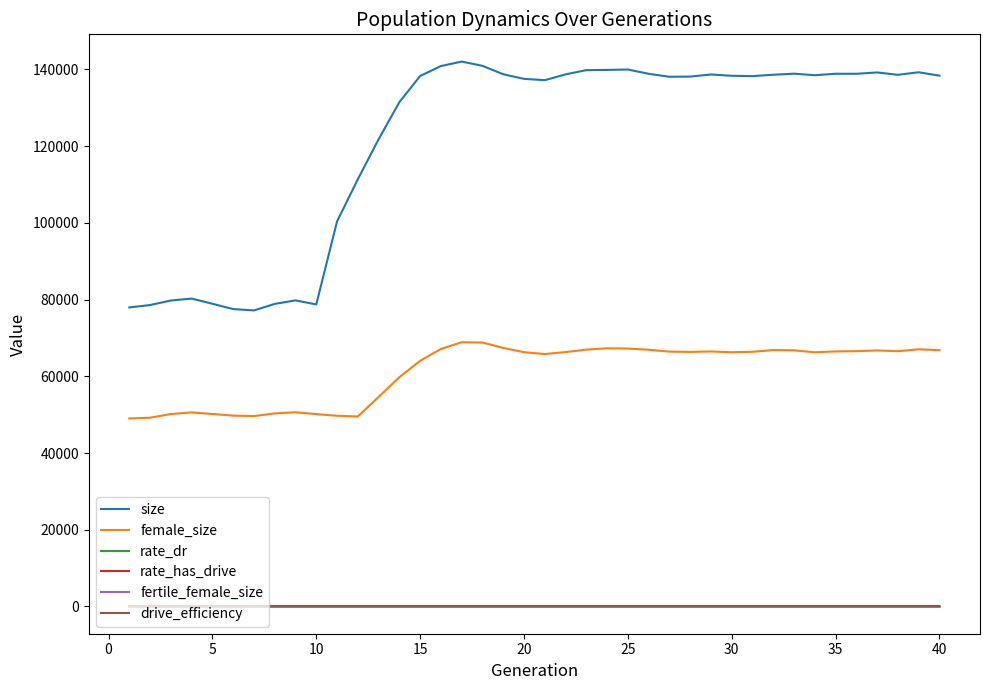

How many lines are shown in the chart?

6